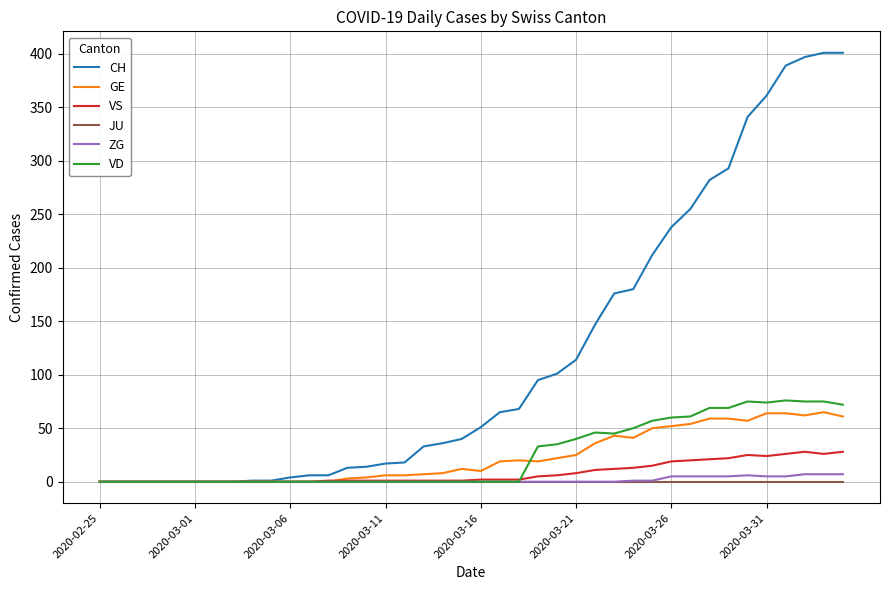

Which series has the largest range (max minus min)?

CH